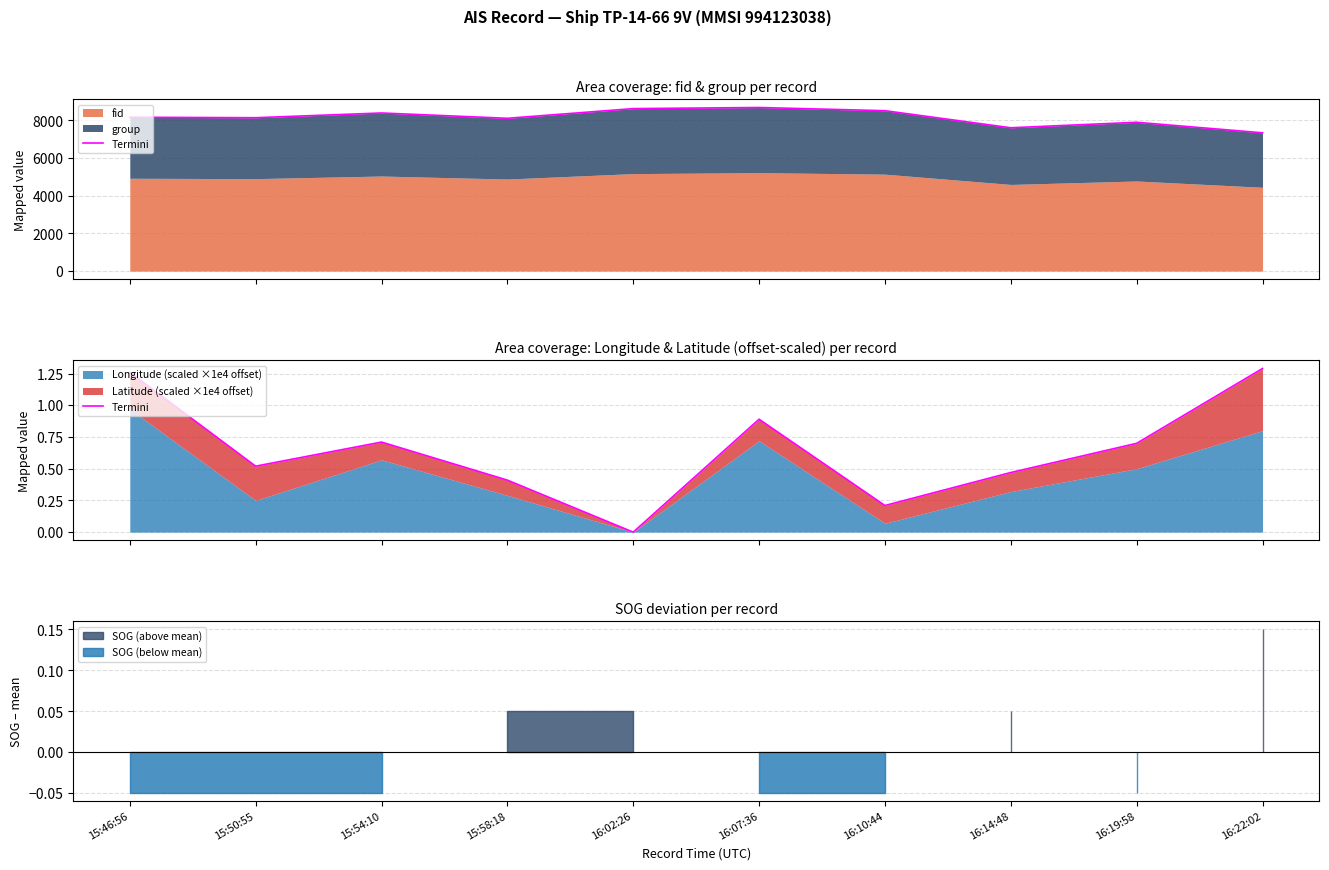

Does the chart have visible grid lines?

Yes